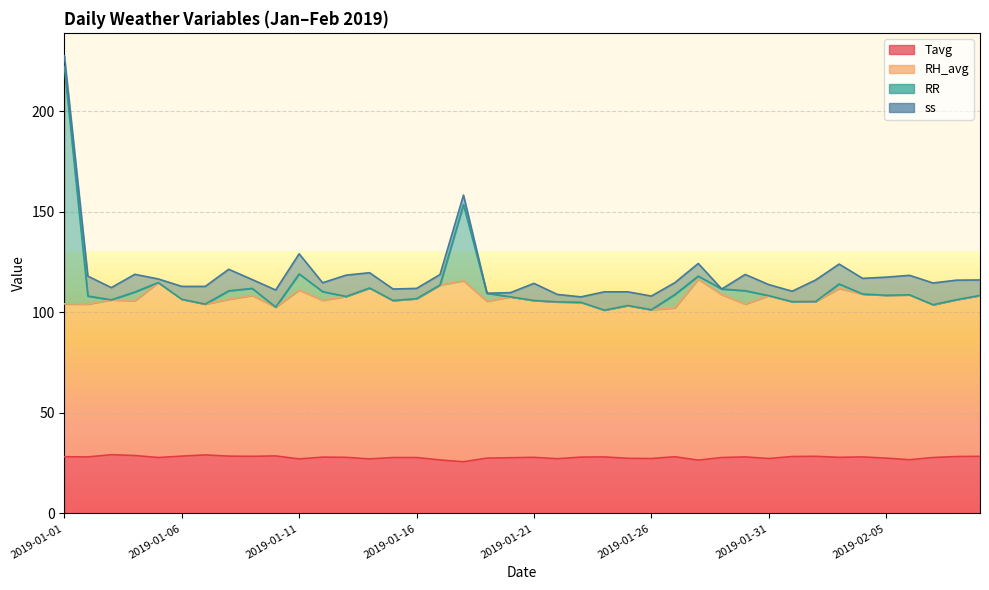

What is the sum of all Tavg values?

1113.6